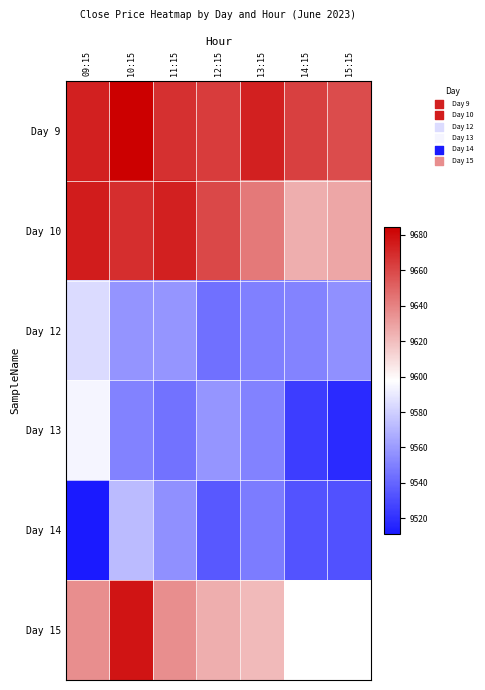

What is the difference between the maximum and minimum values in the Day 9 series?

25.9